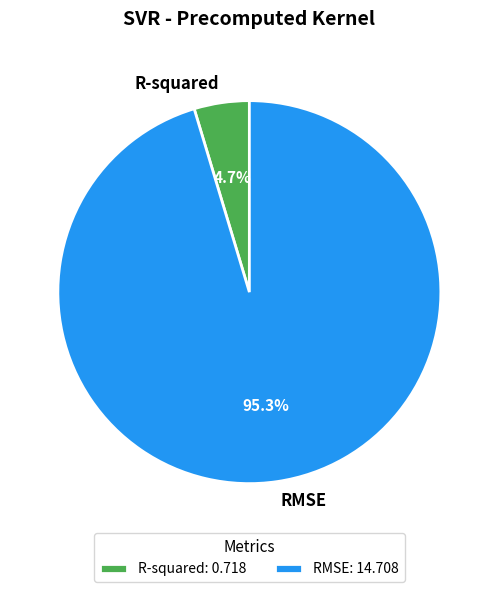

What percentage do RMSE and R-squared together represent?

100.0%